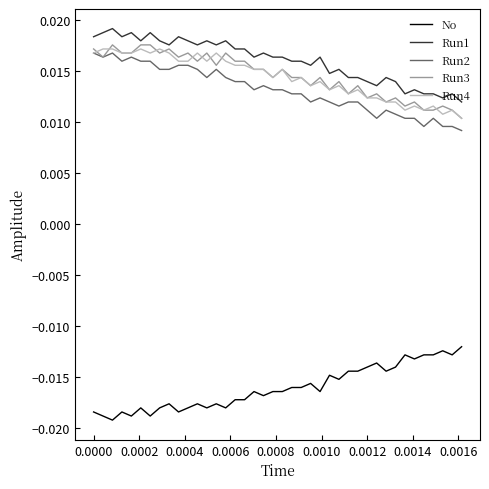

True or false: Run1 and Run2 cross at least once.

False